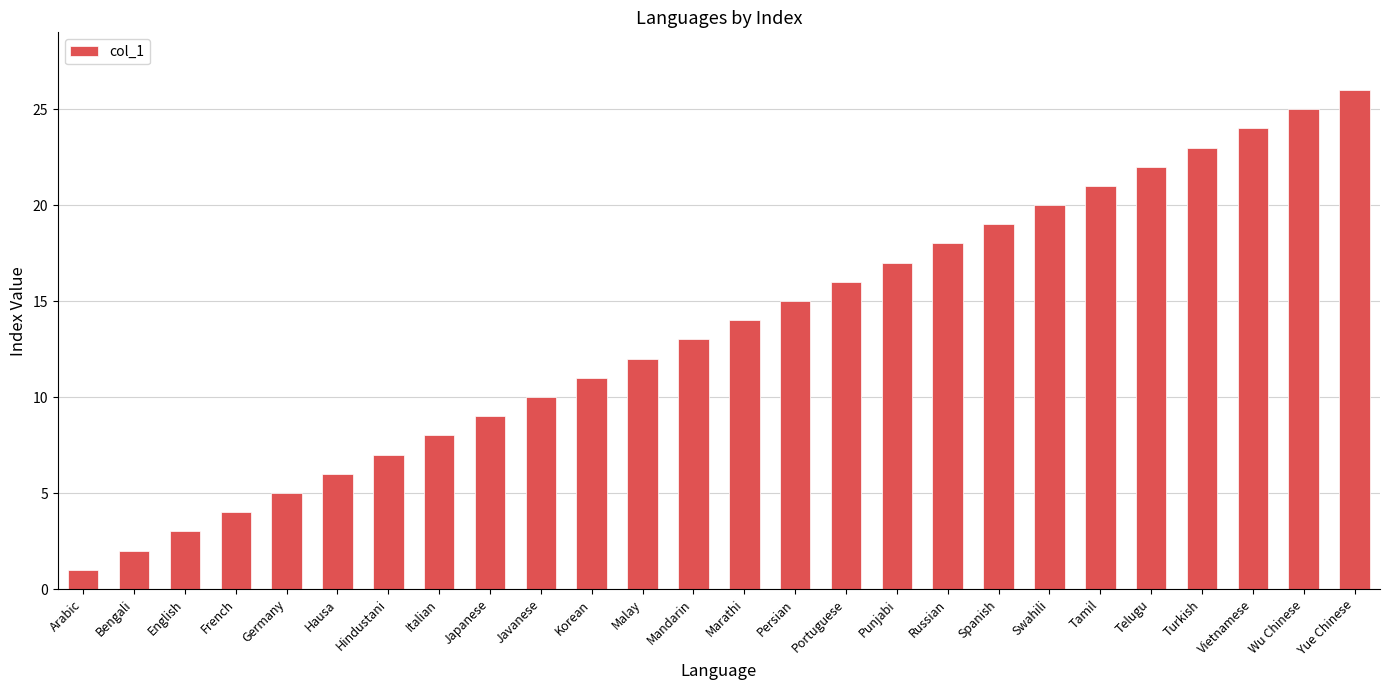

What is the smallest value displayed?

1